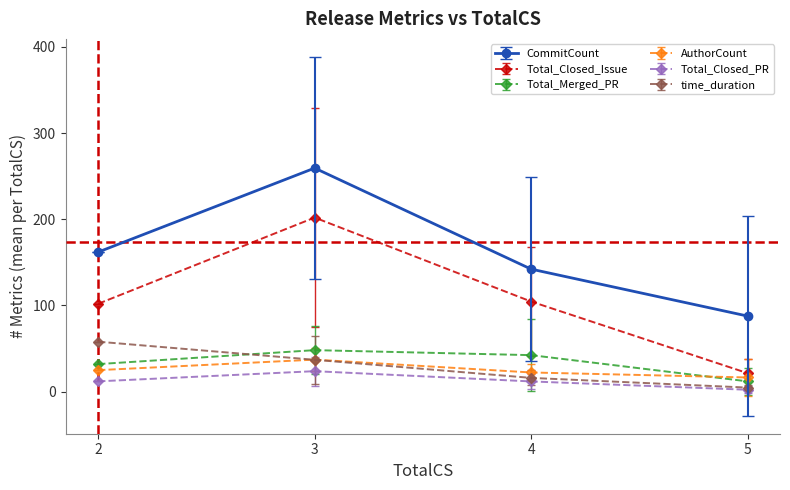

What are all the series names shown in the legend?

CommitCount, Total_Closed_Issue, Total_Merged_PR, AuthorCount, Total_Closed_PR, time_duration